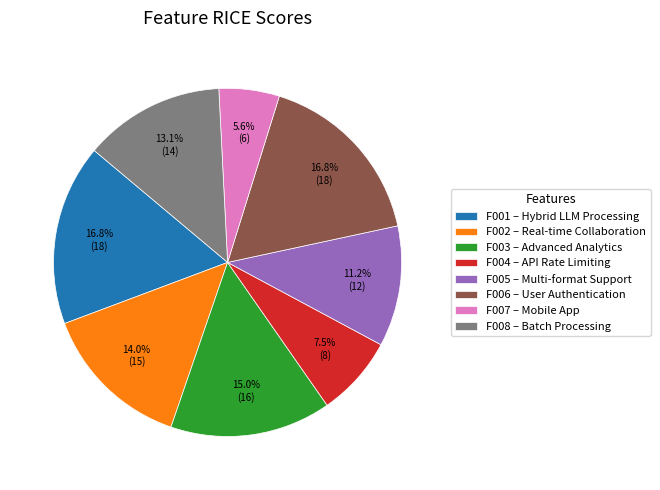

Which has a higher value, F008 – Batch Processing or F001 – Hybrid LLM Processing?

F001 – Hybrid LLM Processing